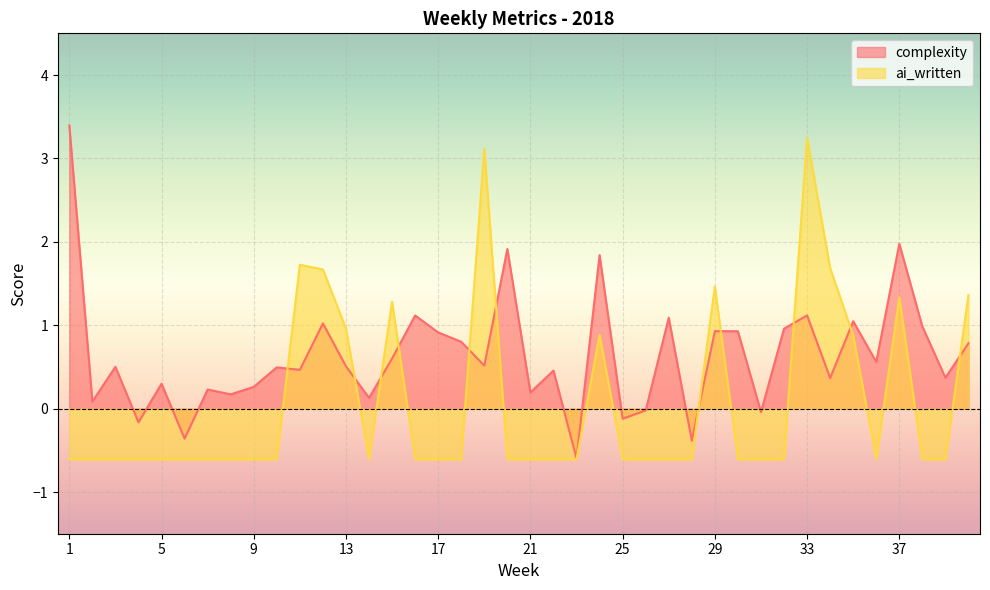

What is the difference between the complexity values at 20 and 15?

1.3